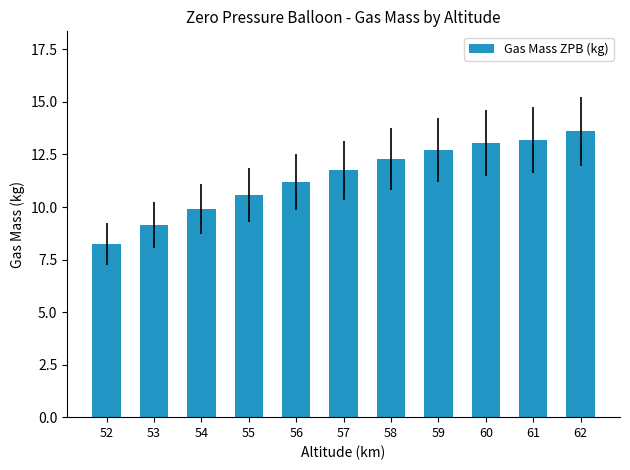

How many bars are there in total?

11